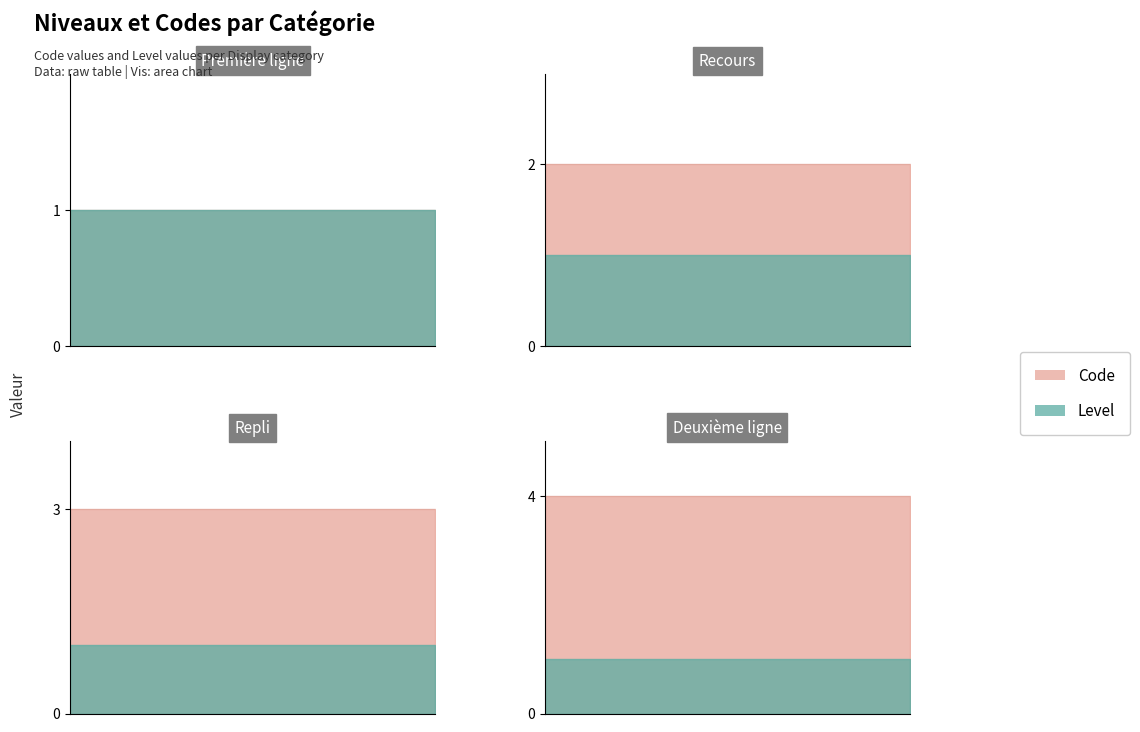

Reading left to right, transcribe all the data shown in this chart.

Première ligne=1	Recours=2	Repli=3	Deuxième ligne=4